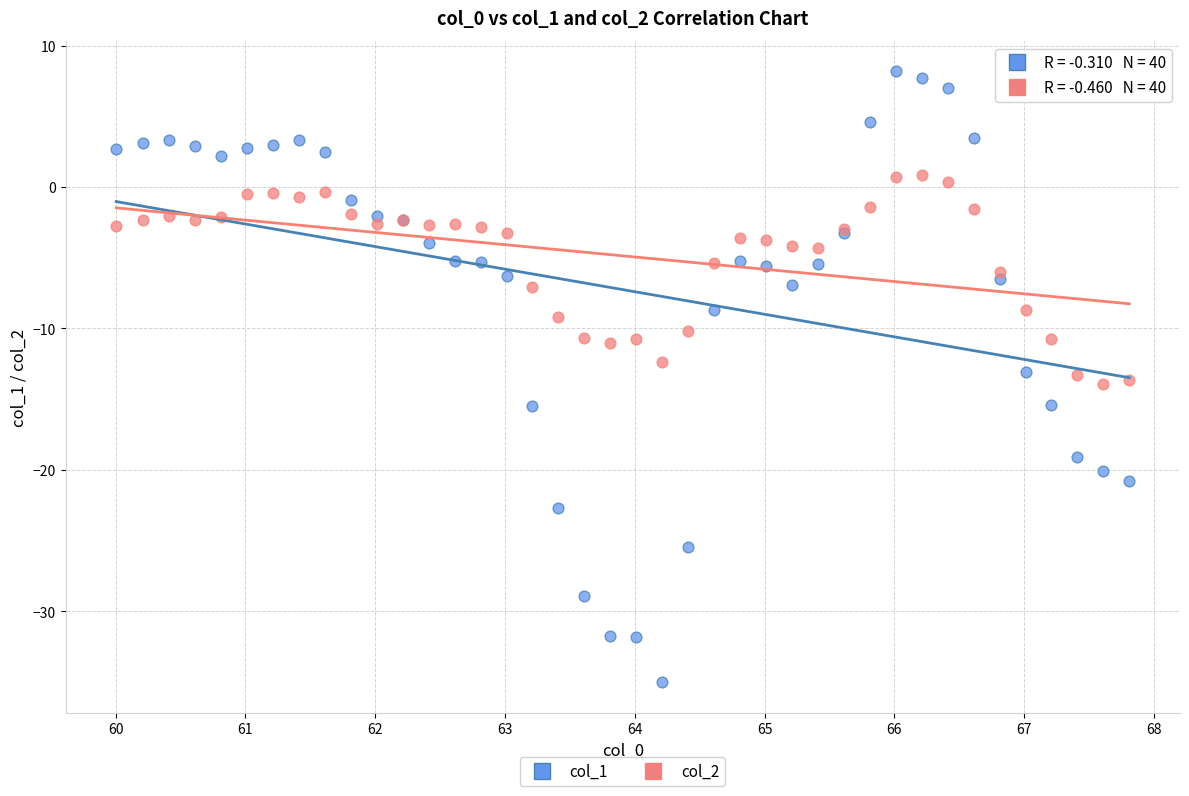

Which series has the largest Y range (max minus min)?

col_1